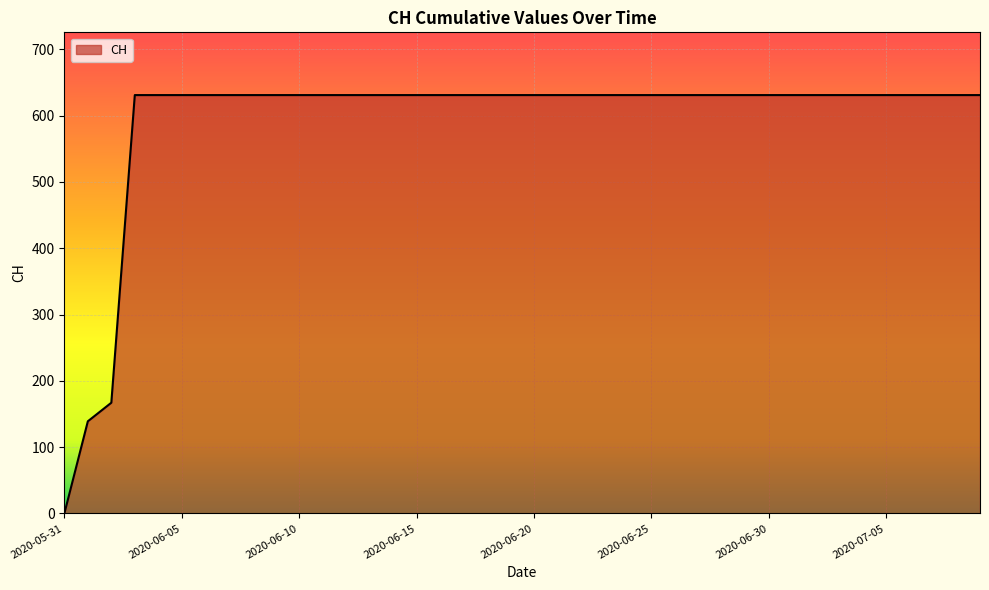

Reading left to right, list all the values displayed in this chart.

0	139	167	631	631	631	631	631	631	631	631	631	631	631	631	631	631	631	631	631	631	631	631	631	631	631	631	631	631	631	631	631	631	631	631	631	631	631	631	631